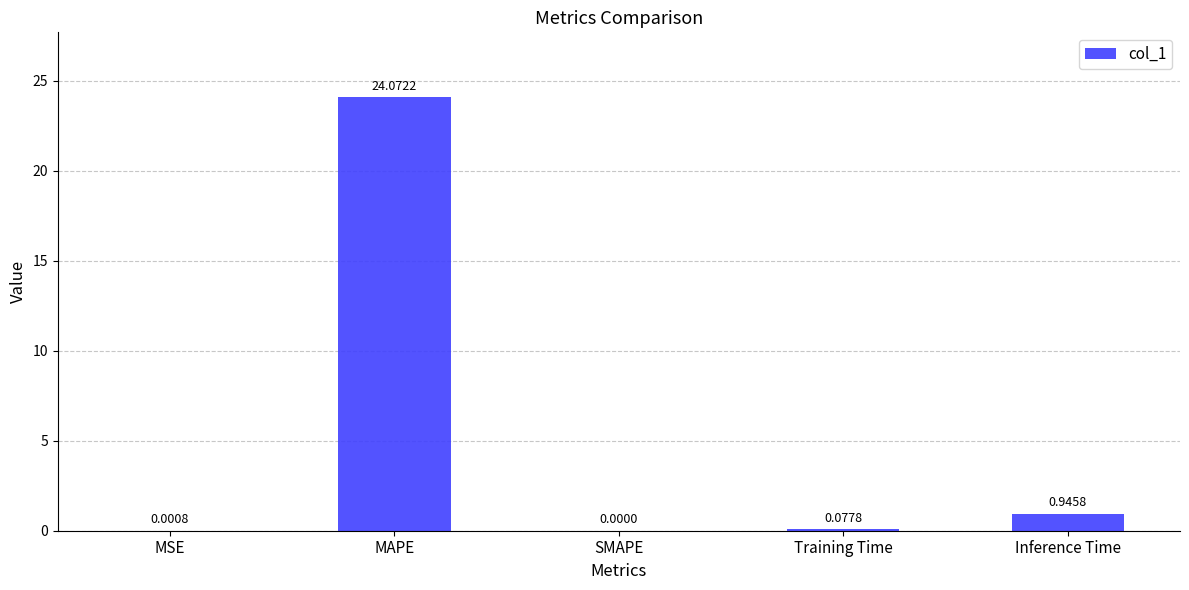

Between Training Time and MSE, which is larger?

Training Time